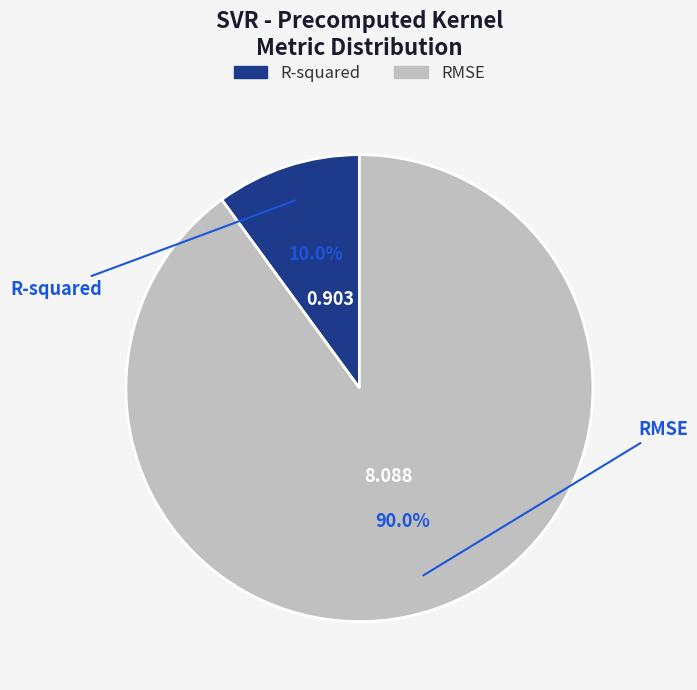

What percentage is NOT represented by RMSE?

10.0%